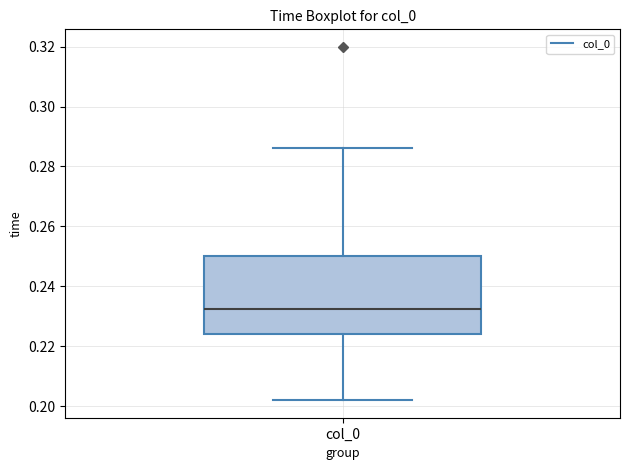

Transcribe this box plot: give where the median line is, the range the box spans, and where the two whiskers end, as read against the y-axis. The values are not printed on the chart, so give them approximately, as read against the axis.

median 0.232, box 0.224 to 0.250, whiskers 0.202 to 0.286